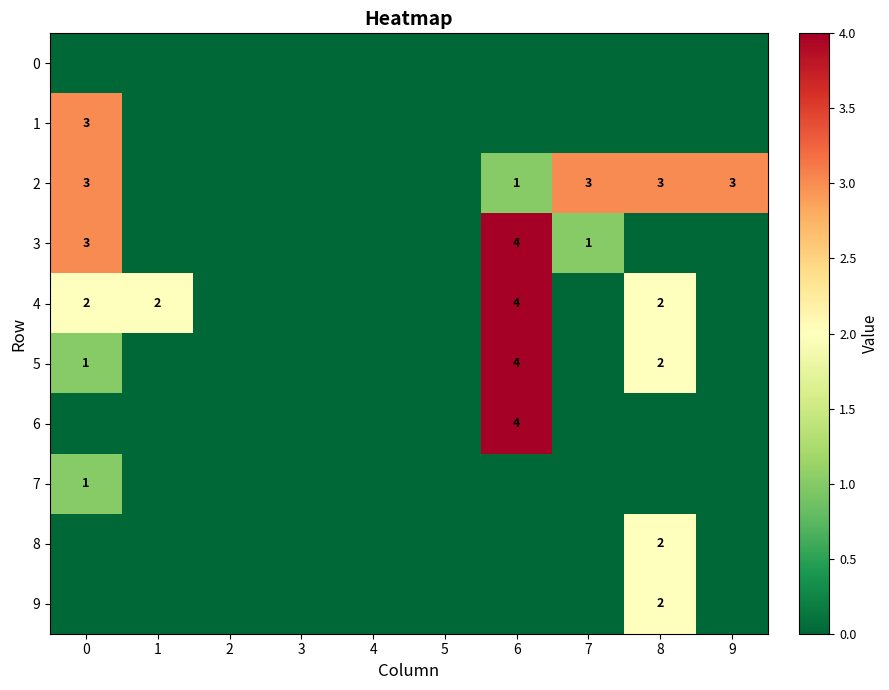

At which category does the chart reach its peak across all series?

6